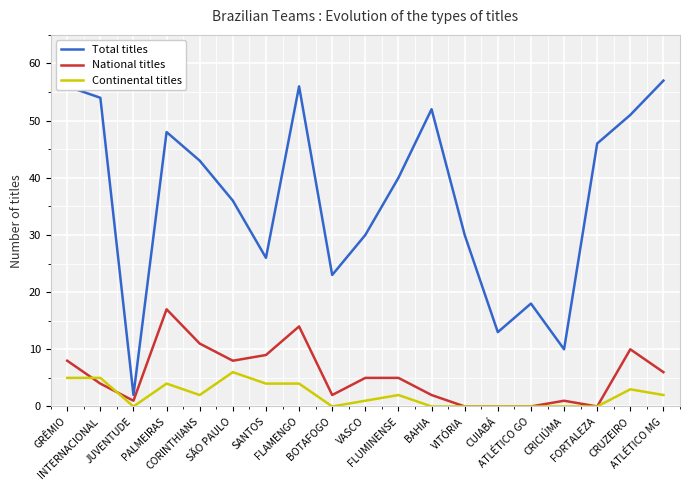

Rank the series by their maximum value, from lowest to highest.

Continental titles, National titles, Total titles